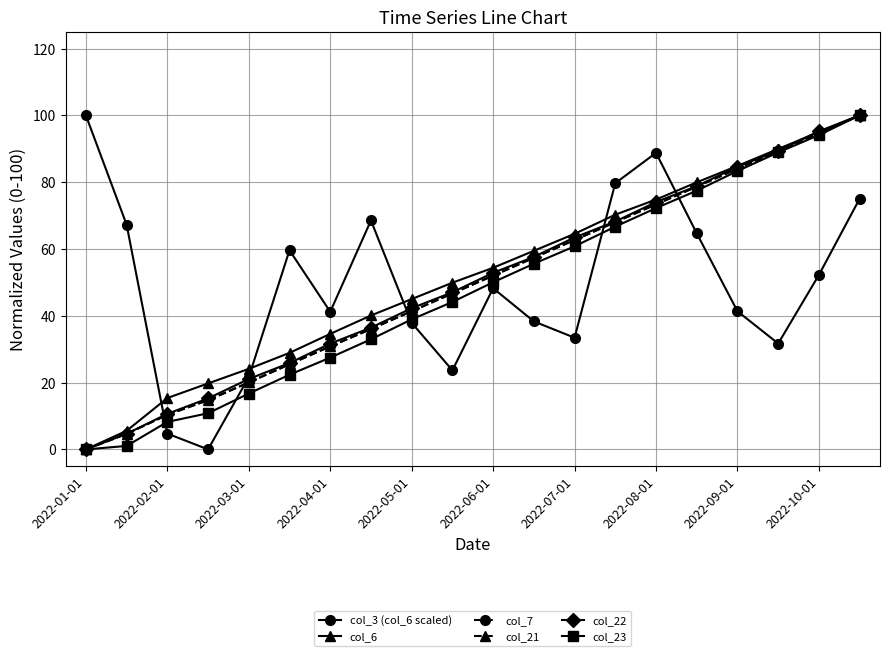

Reading left to right, transcribe all the data shown in this chart.

col_3 (col_6 scaled): 100.0	67.3	4.7	0.0	21.6	59.6	41.2	68.5	37.9	23.7	48.2	38.3	33.4	79.7	88.8	64.7	41.4	31.7	52.2	75.0
col_6: 0.0	5.6	15.4	19.8	24.1	28.9	34.6	40.1	45.0	49.9	54.4	59.5	64.5	70.3	74.8	80.0	84.9	89.9	95.0	100.0
col_7: 0.0	4.7	10.4	14.7	20.1	25.5	30.9	36.0	41.4	46.7	52.0	57.4	62.7	68.0	73.4	78.7	84.0	89.3	94.7	100.0
col_21: 0.0	4.7	10.4	14.7	20.1	25.5	30.9	36.0	41.4	46.7	52.0	57.4	62.7	68.0	73.4	78.7	84.0	89.3	94.7	100.0
col_22: 0.0	4.7	10.6	15.3	21.1	25.9	31.7	36.5	42.3	47.0	52.9	57.6	63.5	68.2	74.0	78.8	84.6	89.4	95.2	100.0
col_23: 0.0	1.0	8.2	10.8	16.7	22.4	27.5	33.0	38.9	44.1	50.0	55.6	60.8	66.7	72.2	77.4	83.3	88.9	94.1	100.0